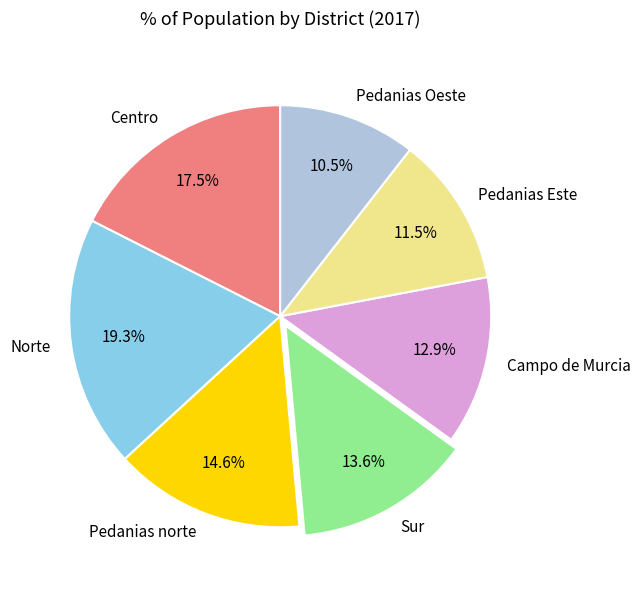

To the nearest percent, what is the difference between the Norte and Sur slice percentages?

6%